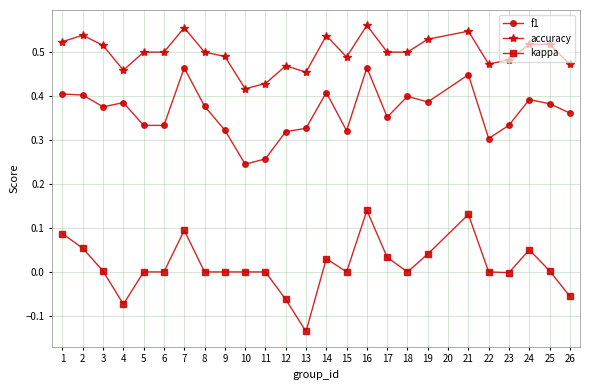

What is the sum of the accuracy values at 24 and 6?

1.0